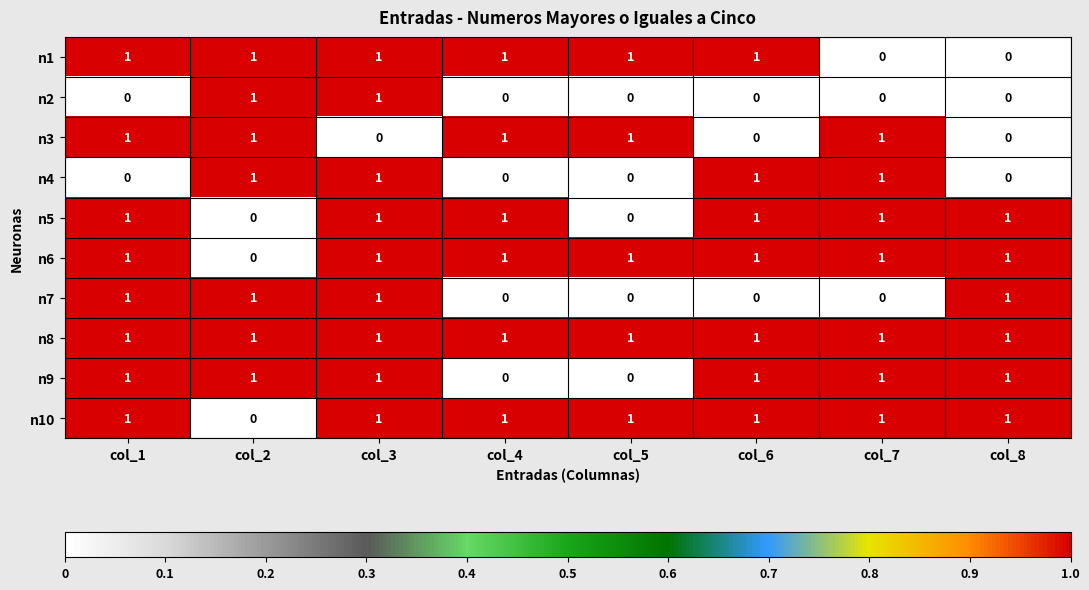

The value of n1 at col_6 is 1. True or false?

True